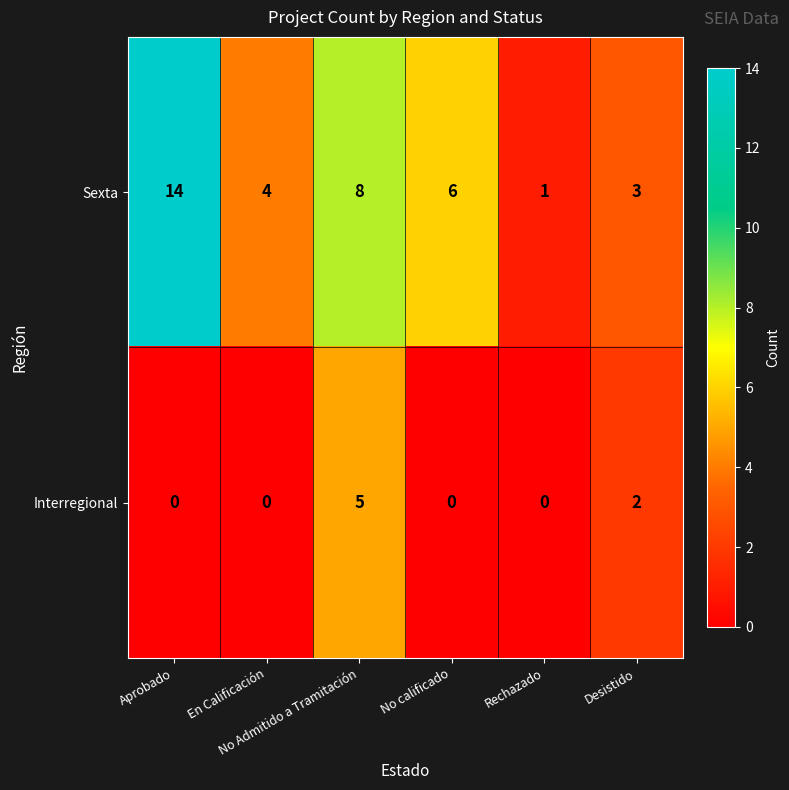

What is the highest value of the Interregional series?

5